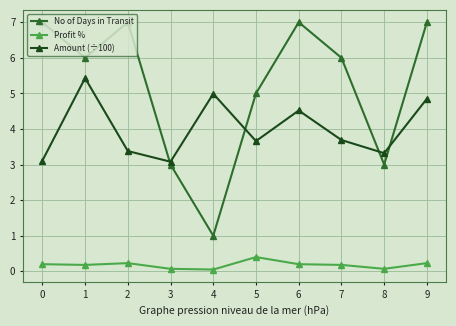

Is it true that Amount (÷100) equals 4.9 at 7?

False